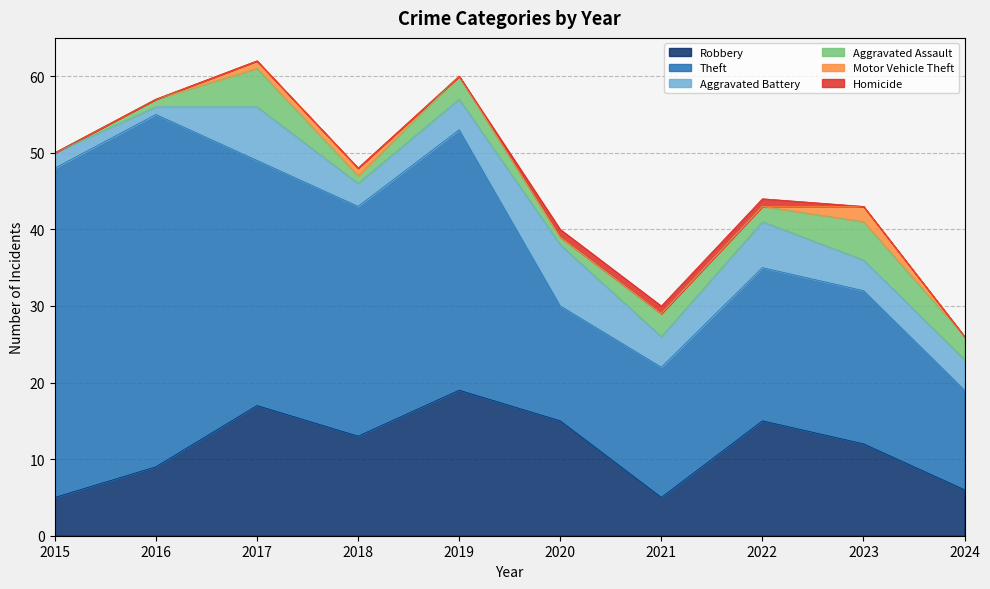

Rank the series at 2020 from lowest to highest value.

Motor Vehicle Theft, Aggravated Assault, Homicide, Aggravated Battery, Robbery, Theft